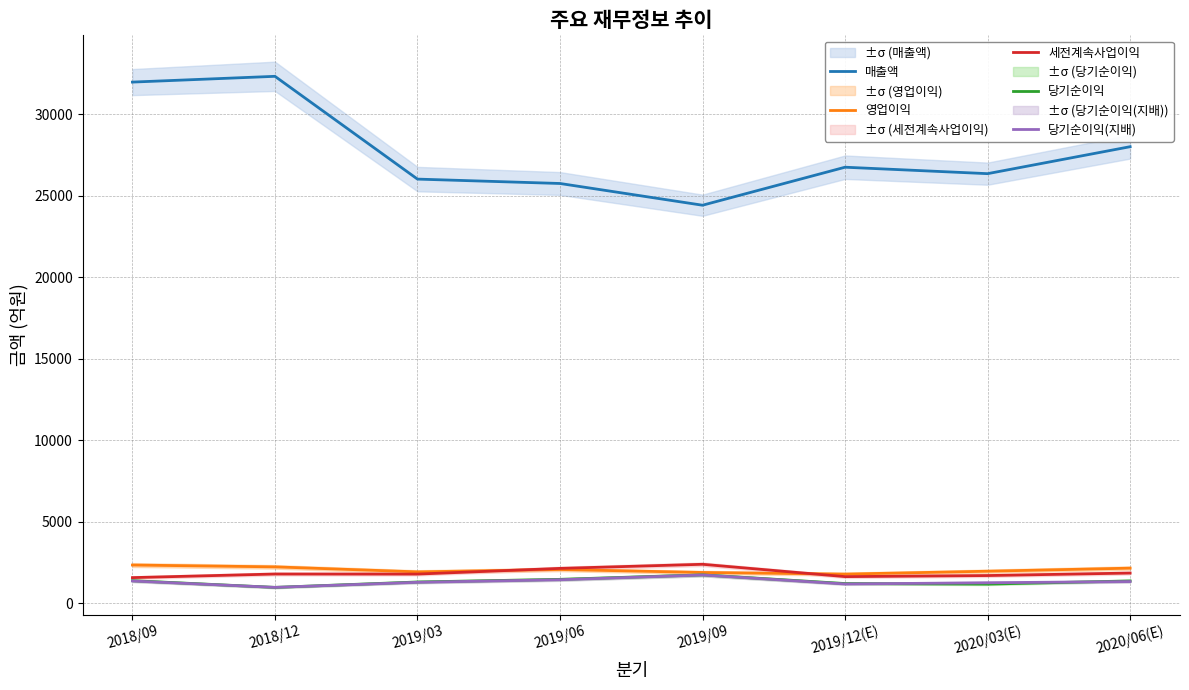

What is the difference between the maximum and minimum values in the 당기순이익 series?

767